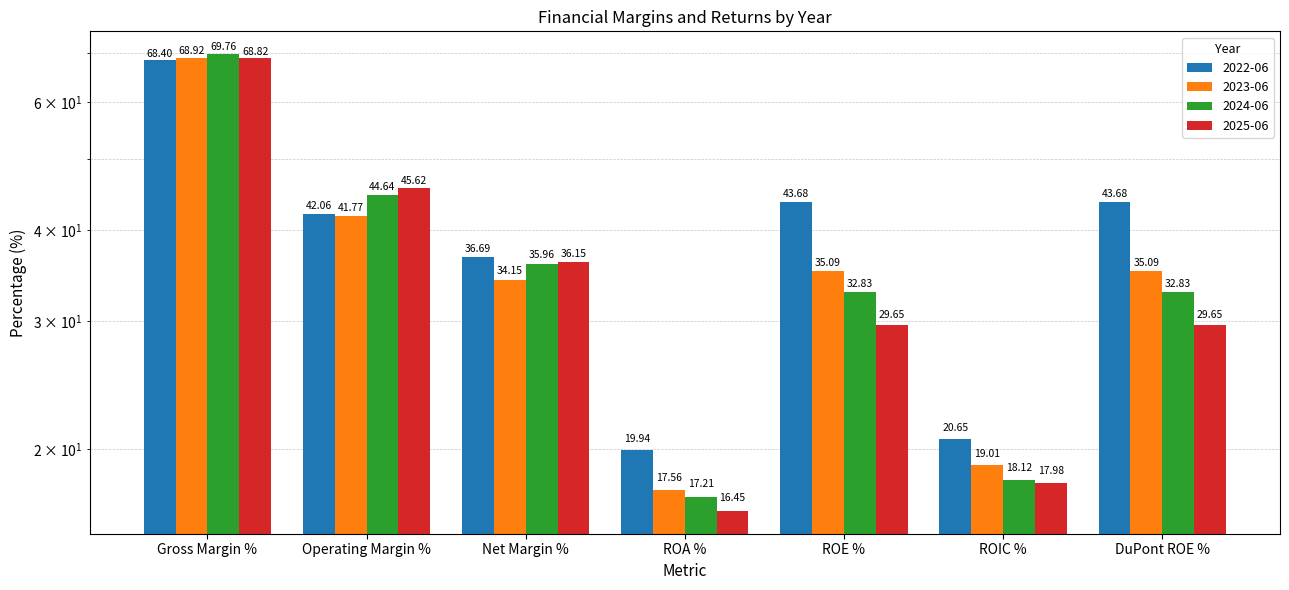

Rank the series by their maximum value, from highest to lowest.

2024-06, 2023-06, 2025-06, 2022-06